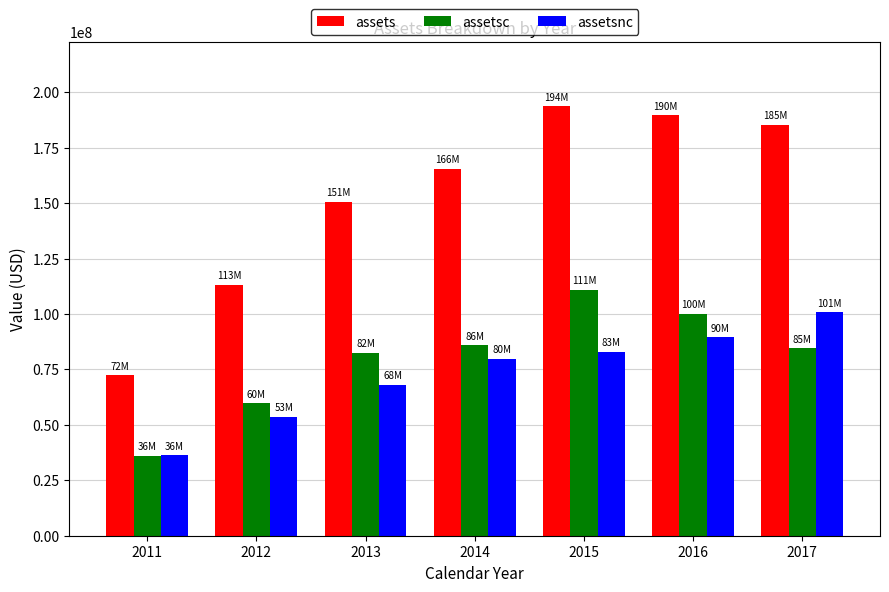

At how many categories does at least one series exceed 127393193?

5